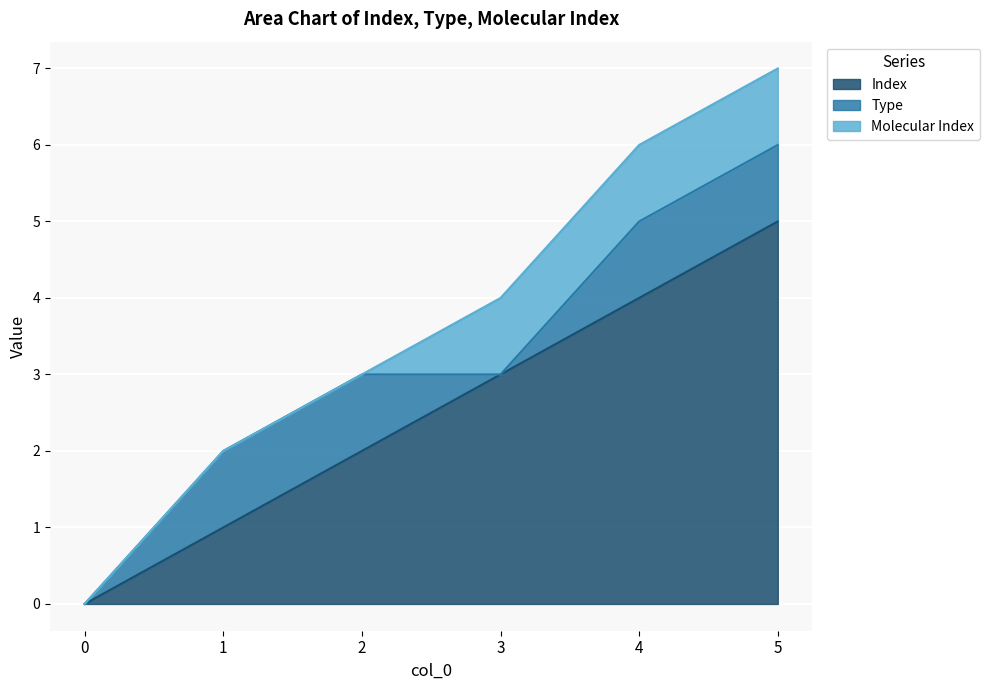

Count the number of categories in the chart.

6